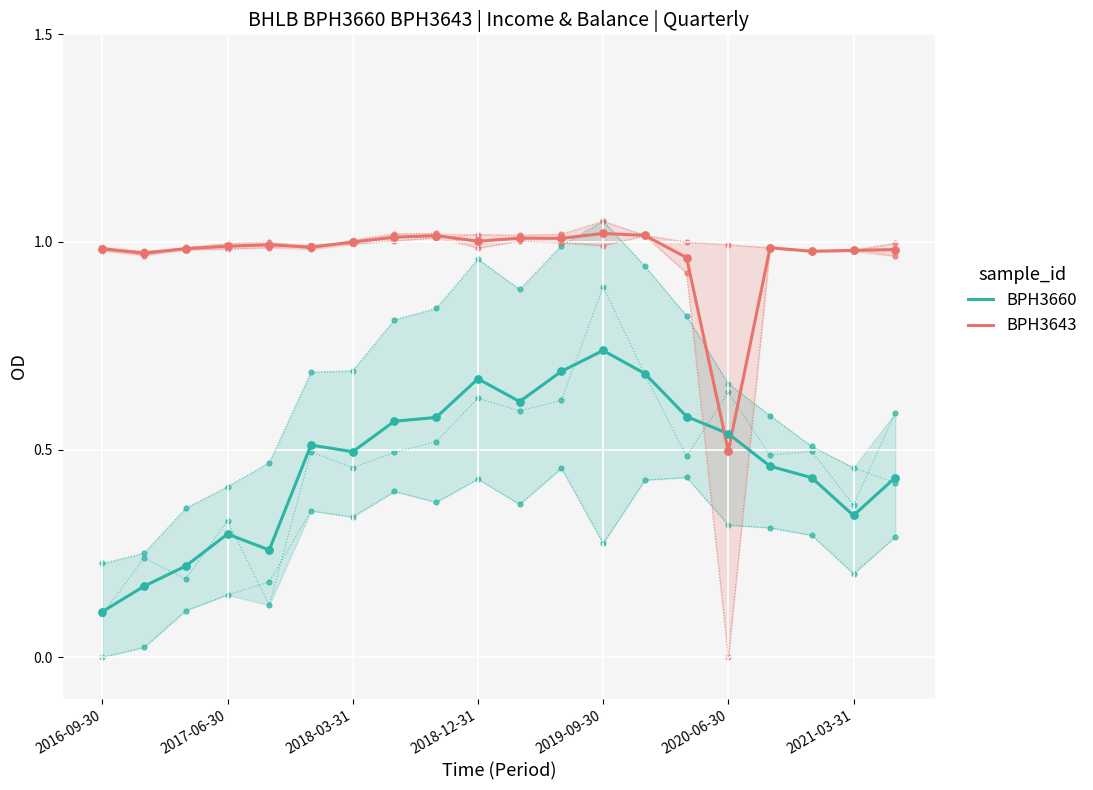

True or false: BPH3643 and BPH3660 cross at least once.

True